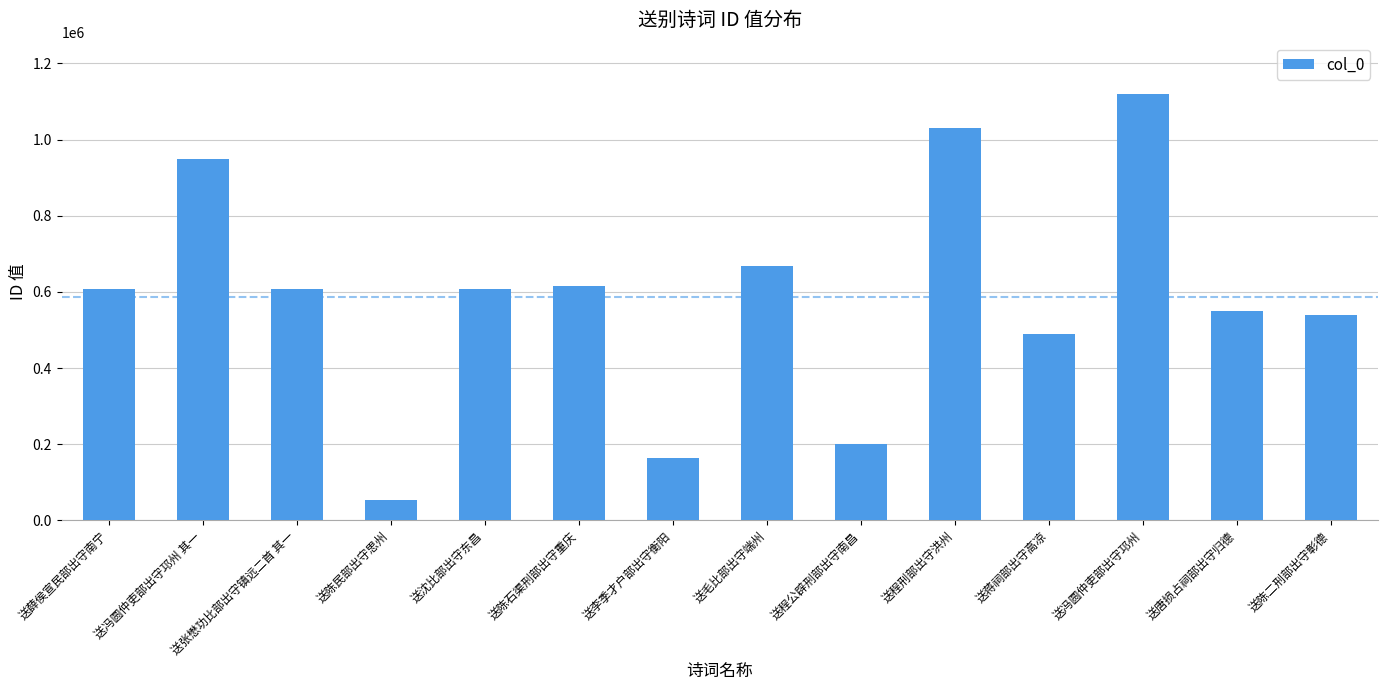

What is the approximate value at 送毛比部出守端州, to the nearest 50?

669100